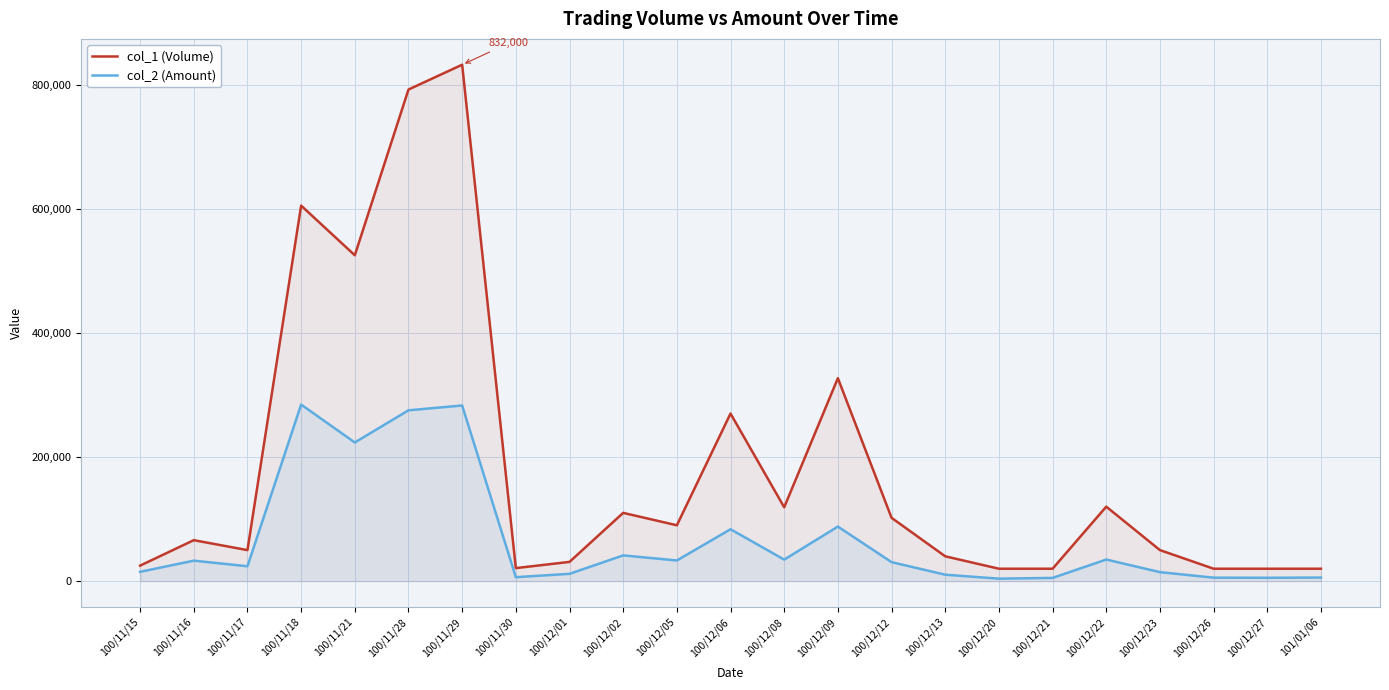

True or false: col_1 (Volume) and col_2 (Amount) intersect in this chart.

False